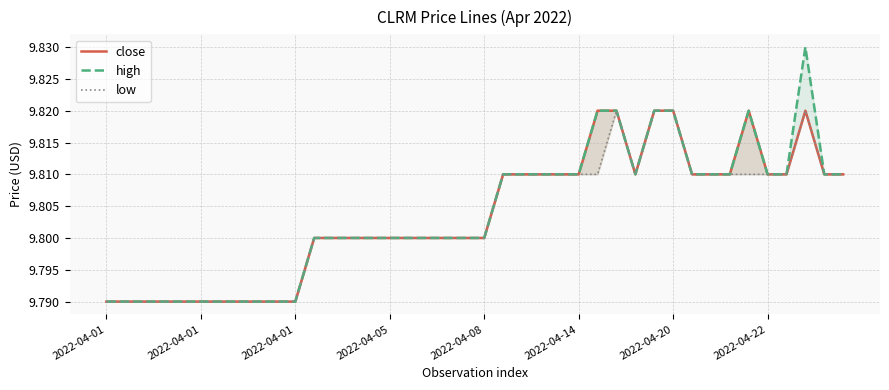

List the labels in order of low value, largest first.

27, 29, 30, 37, 21, 22, 23, 24, 25, 26, 28, 31, 32, 33, 34, 35, 36, 38, 39, 11, 12, 13, 14, 15, 16, 17, 18, 19, 20, 2022-04-01, 2022-04-01, 2022-04-01, 2022-04-05, 2022-04-08, 2022-04-14, 2022-04-20, 2022-04-22, 8, 9, 10